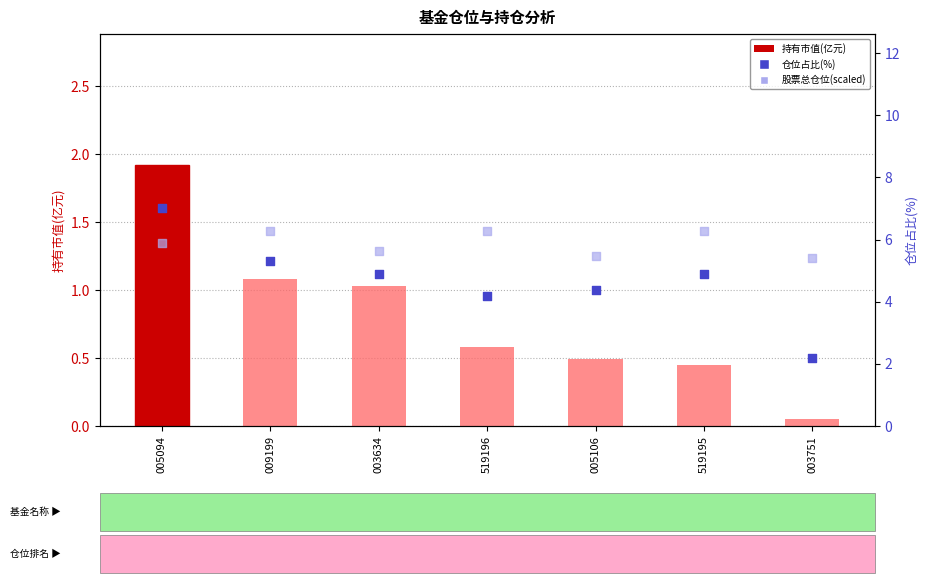

At which category is the sum across all series the highest?

005094